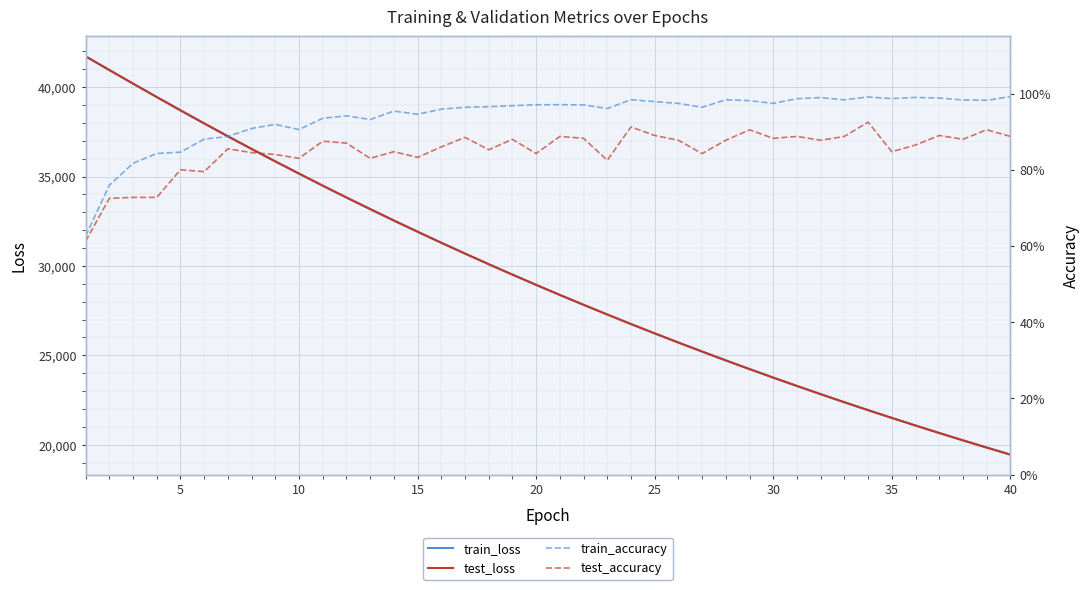

How many data points in train_loss are less than 28939?

20